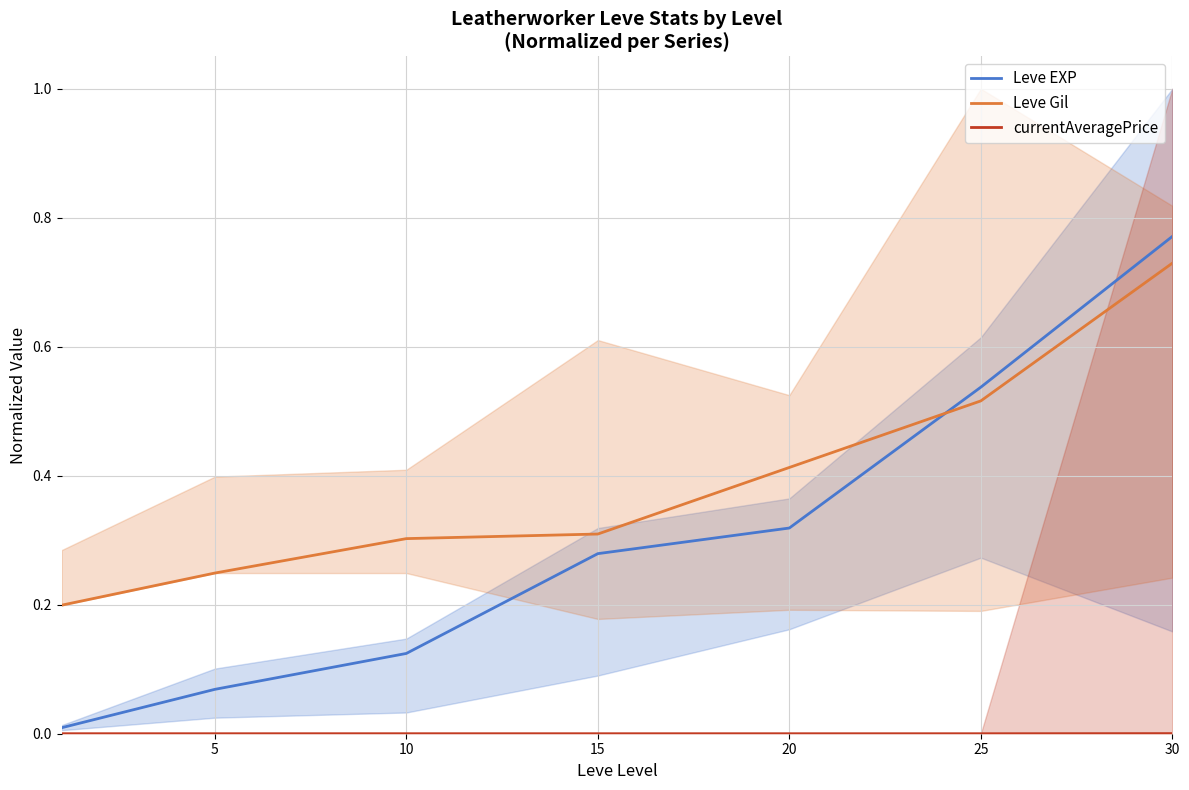

What is the maximum value shown in the chart?

0.8